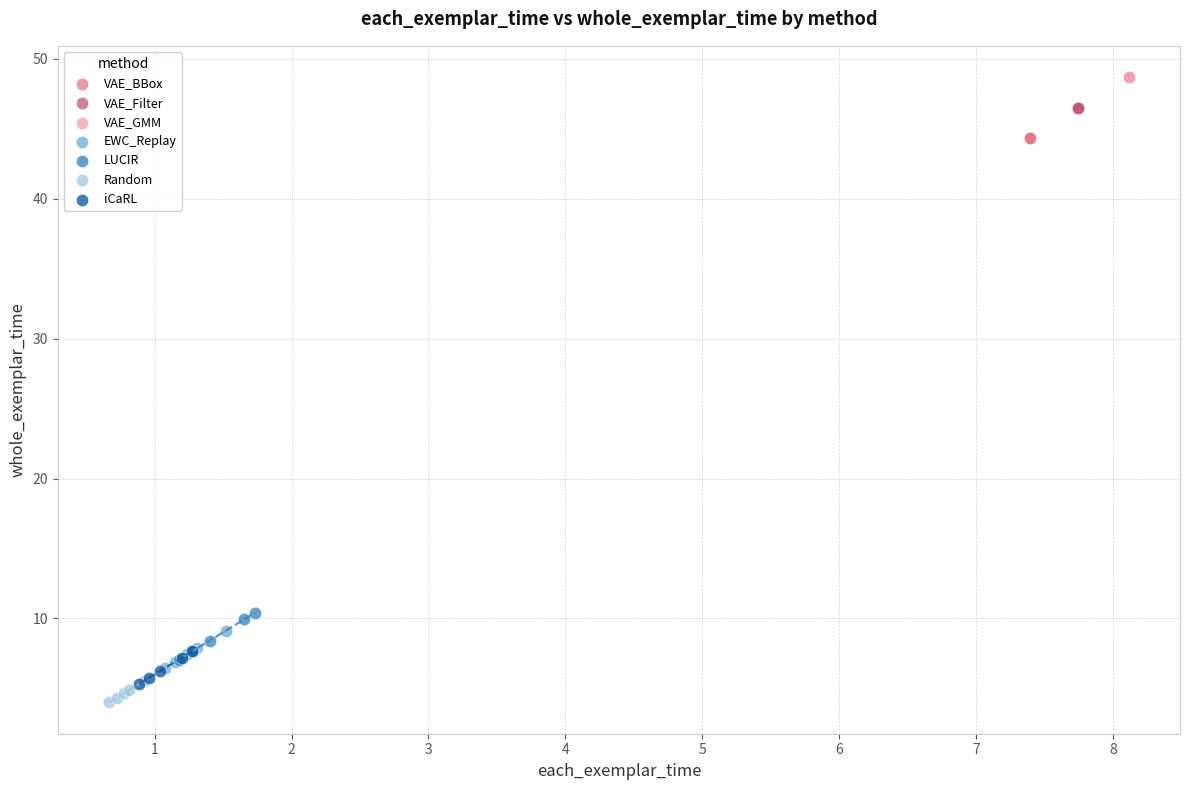

What are all the series names shown in the legend?

VAE_BBox, VAE_Filter, VAE_GMM, EWC_Replay, LUCIR, Random, iCaRL